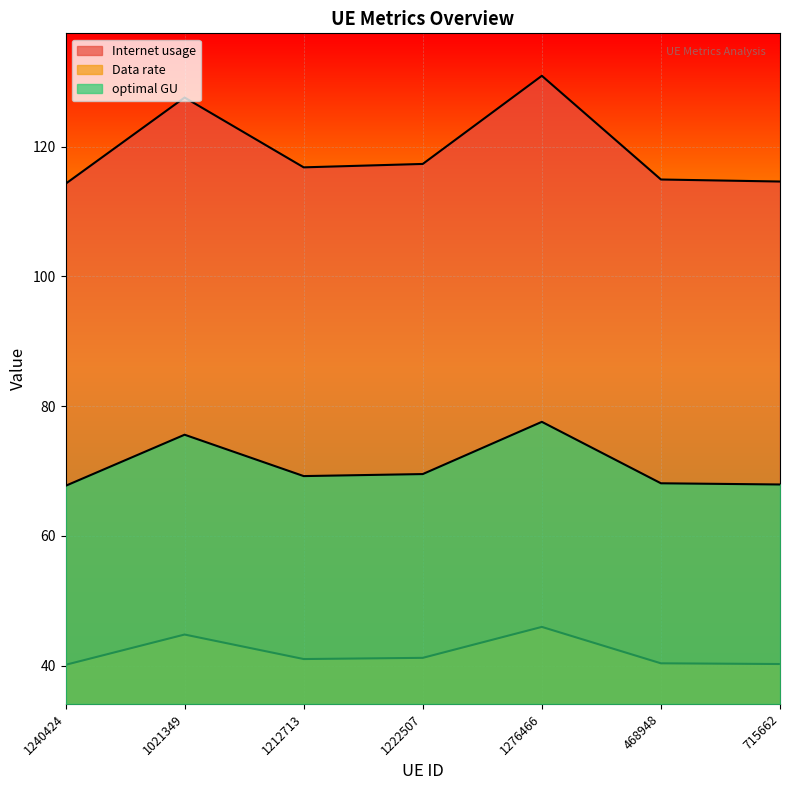

What is the total value across all series at 715662?

222.8